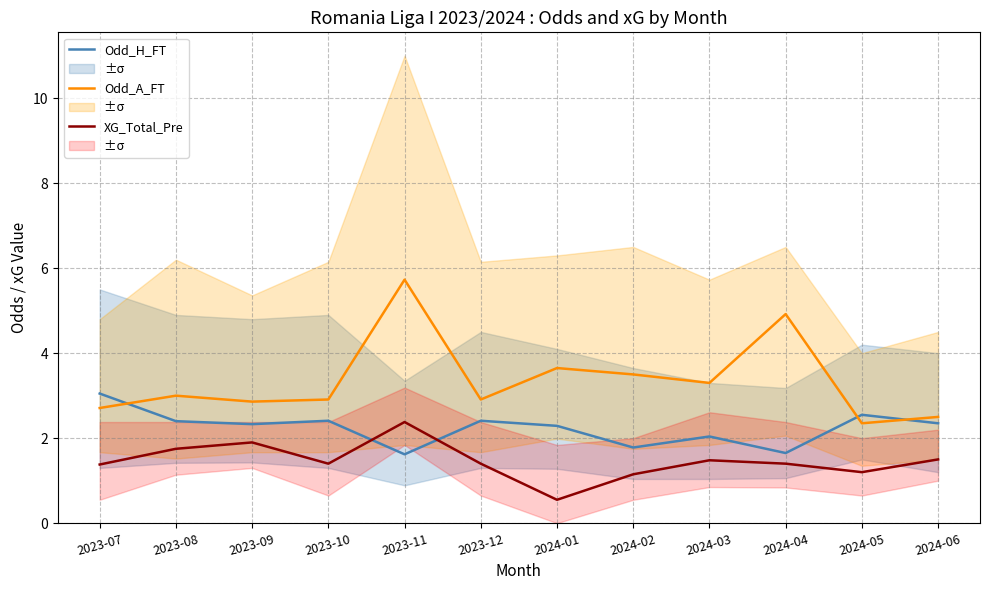

Which series has the widest spread of values?

Odd_A_FT